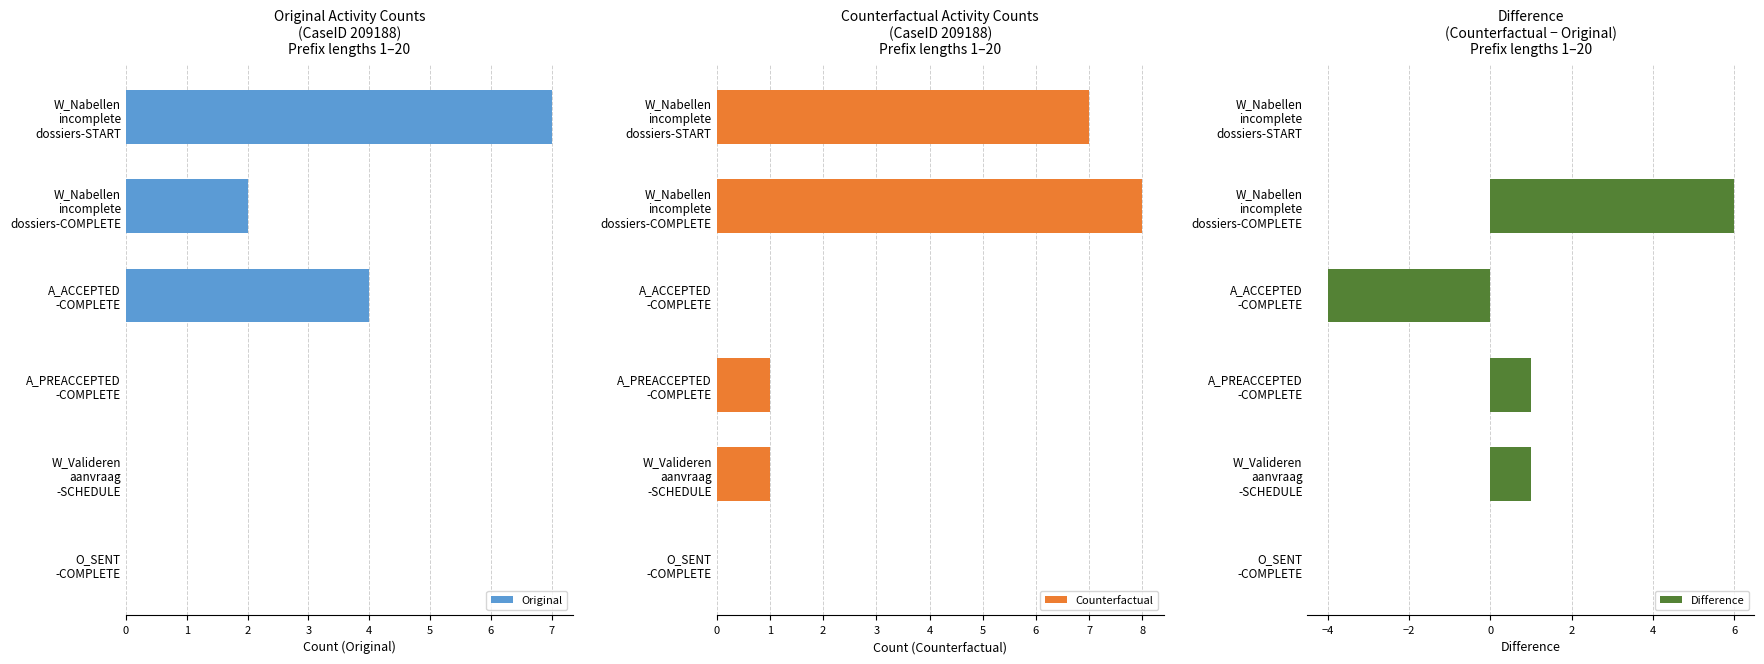

How many values in the Difference series exceed 1?

1